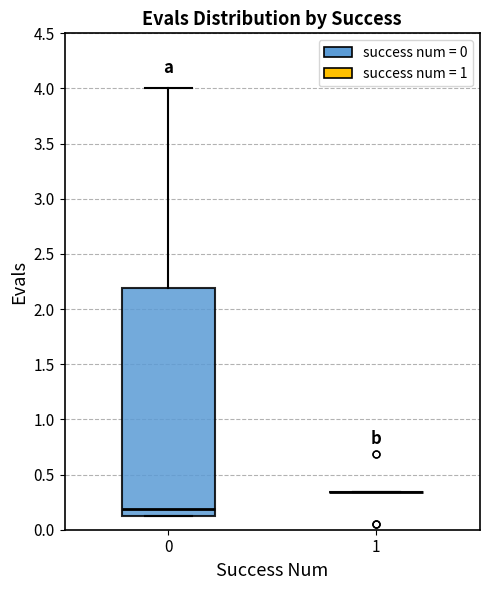

Reading left to right, transcribe this box plot: for each box, give where its median line is, the range the box spans, and where its two whiskers end, as read against the y-axis. The values are not printed on the chart, so give them approximately, as read against the axis.

0: median 0.20, box 0.15 to 2.20, whiskers 0.15 to 4.00
1: box collapsed to a line at 0.35, whiskers 0.35 to 0.35